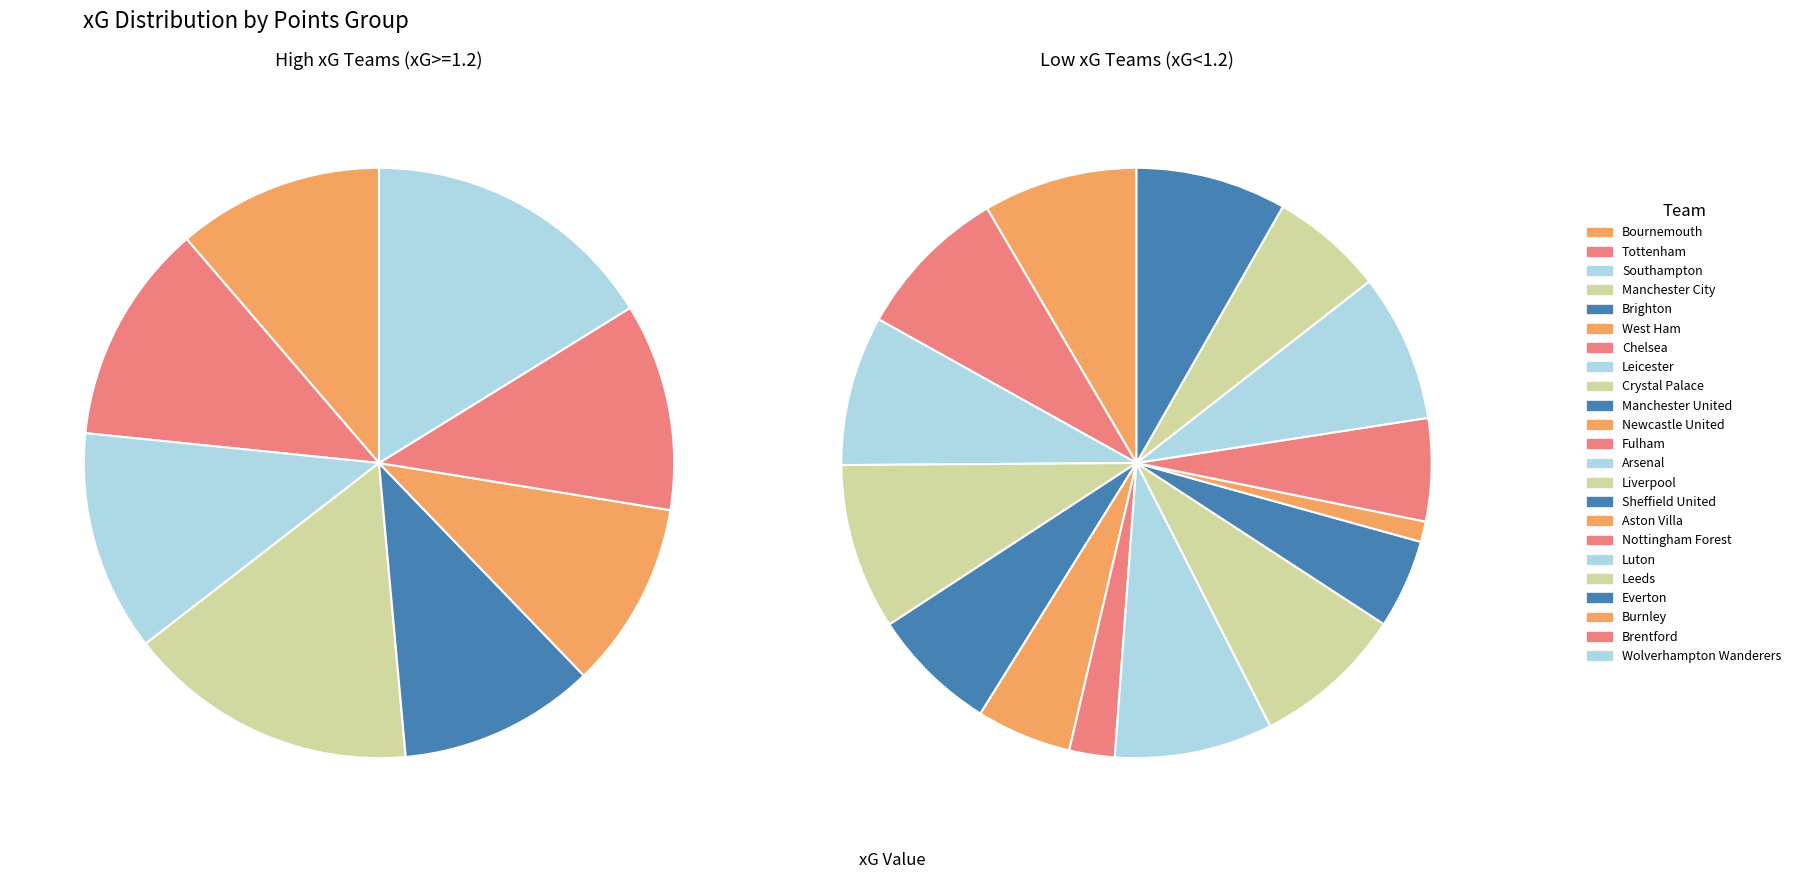

Is Wolverhampton Wanderers the majority of the pie?

No